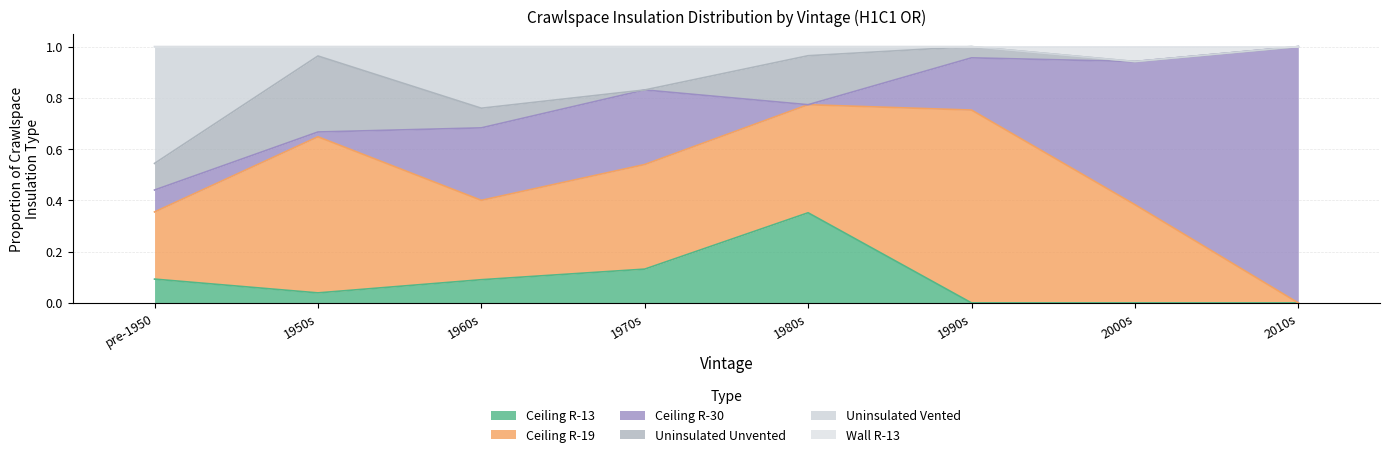

At which label does Ceiling R-13 reach its minimum?

1990s